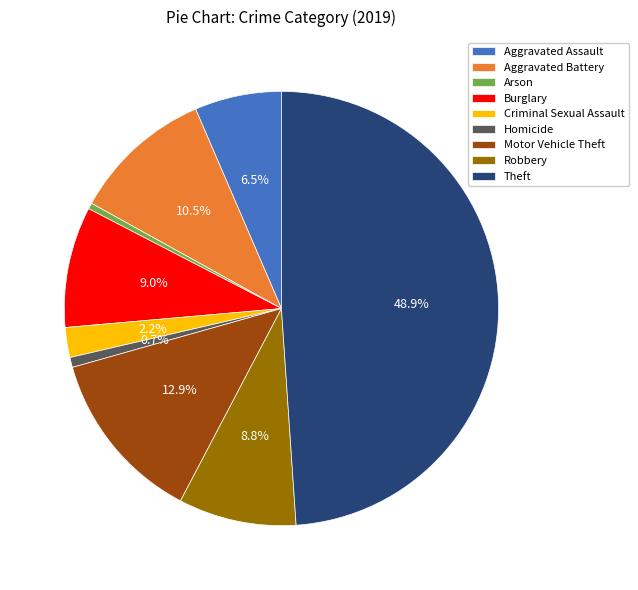

The Criminal Sexual Assault slice represents 13% of the pie. True or false?

False